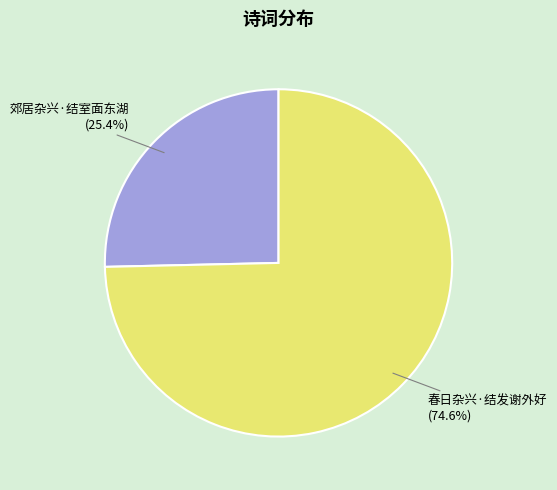

True or false: 郊居杂兴·结室面东湖 accounts for 39% of the total.

False